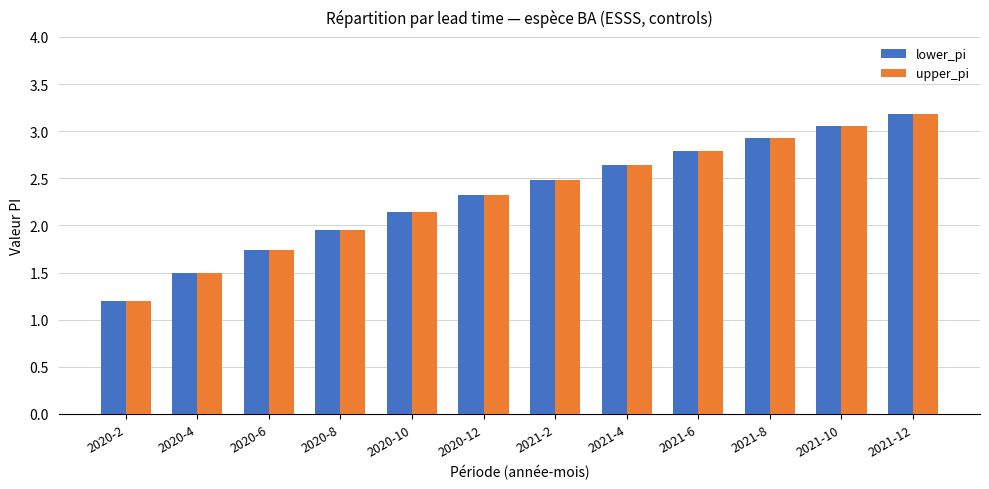

At which label is upper_pi closest to 2?

2020-8